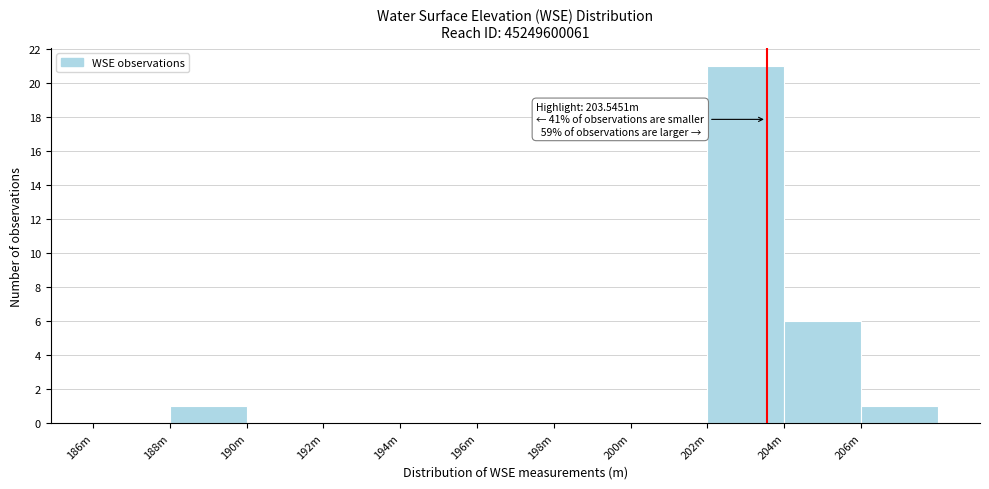

Reading left to right, transcribe all the data shown in this chart.

186m=0	188m=1	190m=0	192m=0	194m=0	196m=0	198m=0	200m=0	202m=21	204m=6	206m=1